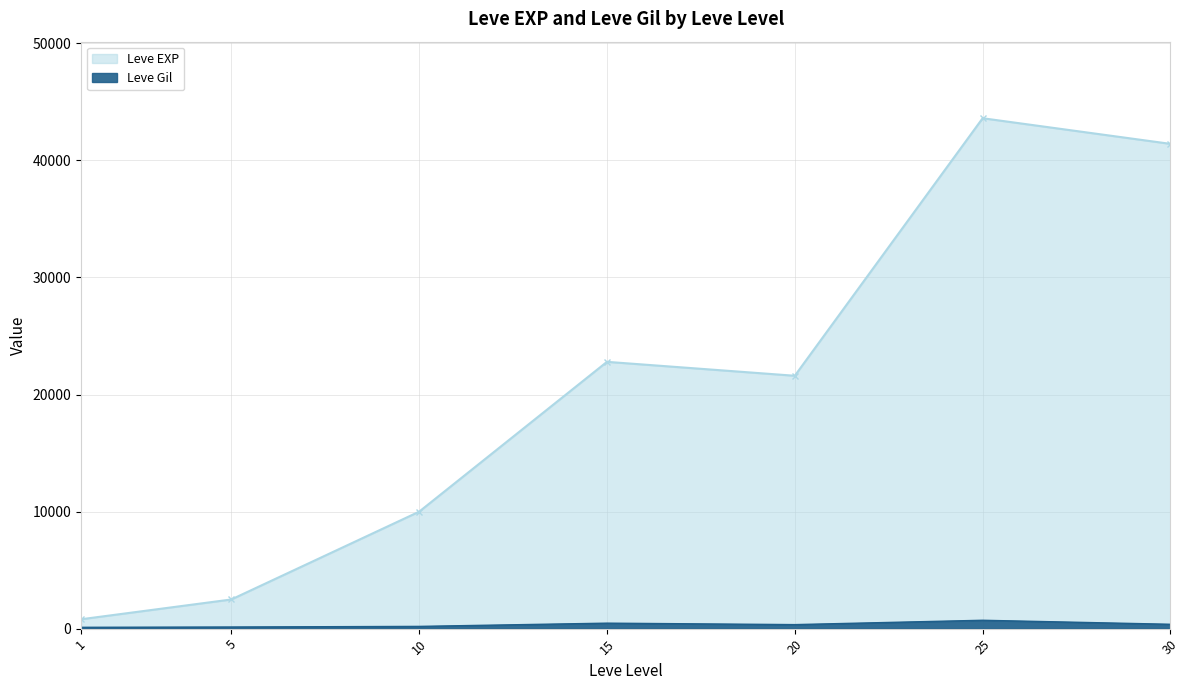

What is the lowest value of the Leve EXP series?

800